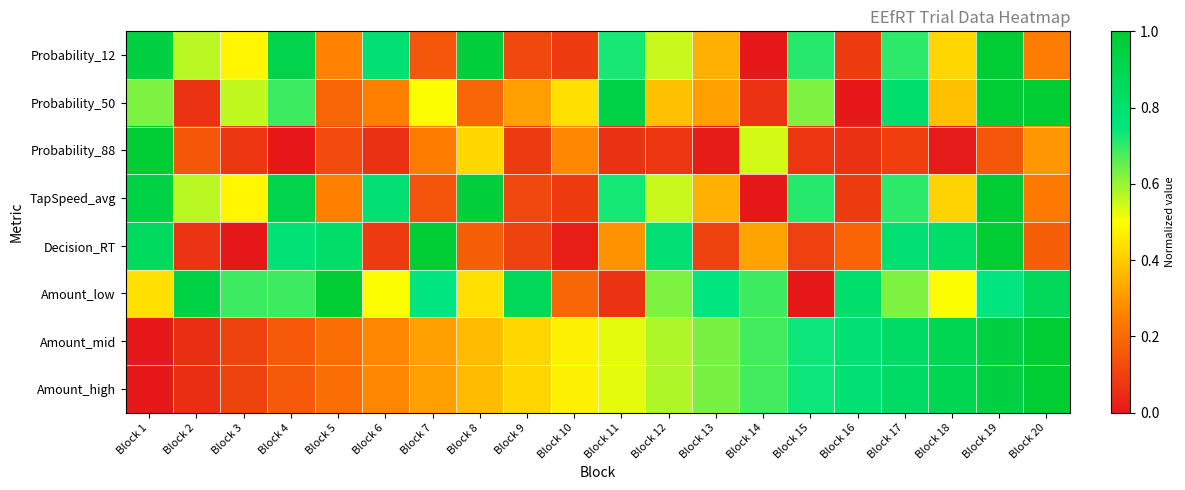

How many data points does each series have?

20